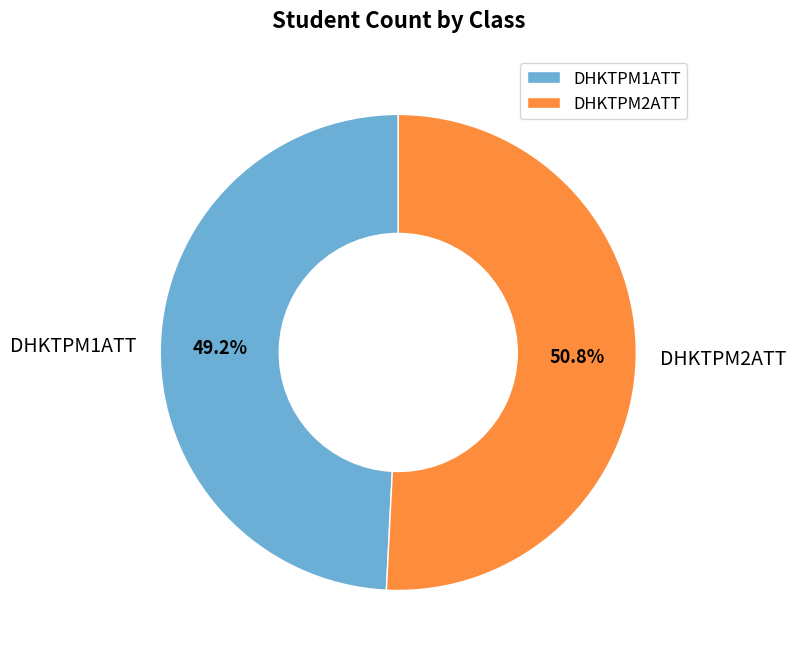

To the nearest percent, what portion does DHKTPM1ATT represent?

49%